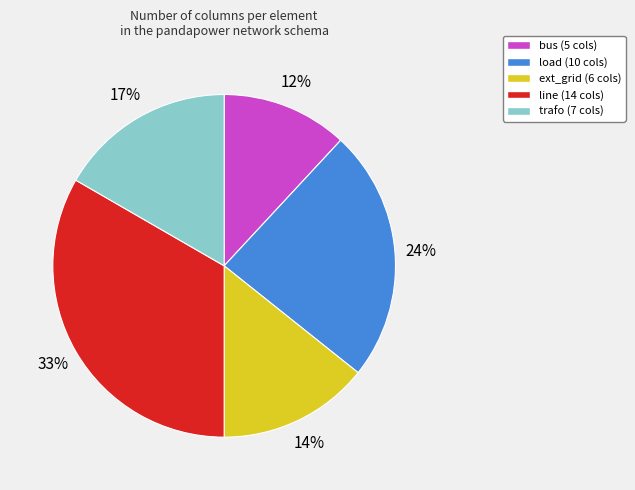

What is the smallest slice in the pie chart?

bus